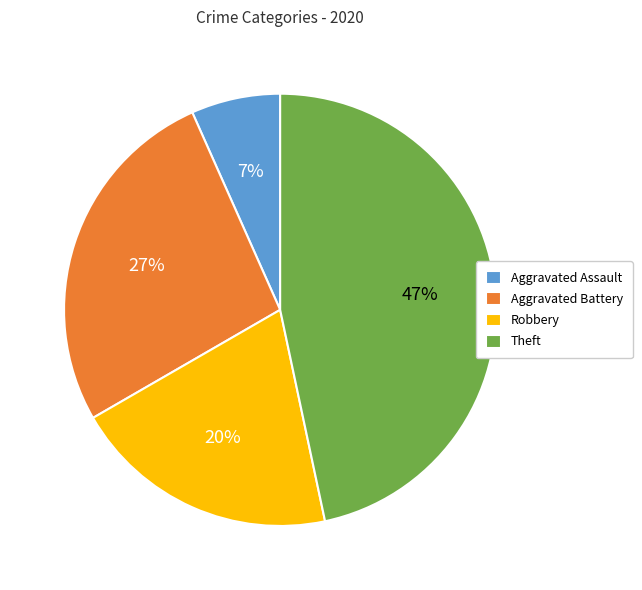

How many slices are in this pie chart?

4